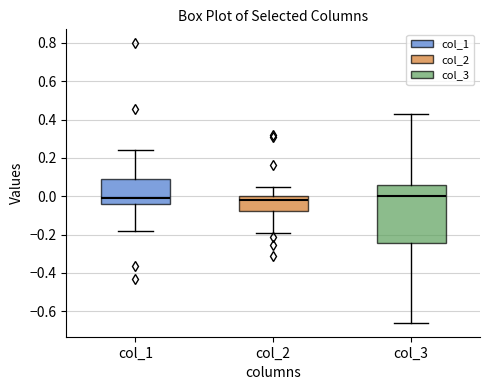

Reading left to right, read every box against the y-axis: the position of its median line, the range the box covers, and the ends of its whiskers. The values are not printed on the chart, so give them approximately, as read against the axis.

col_1: median 0.00, box -0.04 to 0.10, whiskers -0.18 to 0.24
col_2: median -0.02, box -0.08 to 0.00, whiskers -0.18 to 0.04
col_3: median 0.00, box -0.24 to 0.06, whiskers -0.66 to 0.42